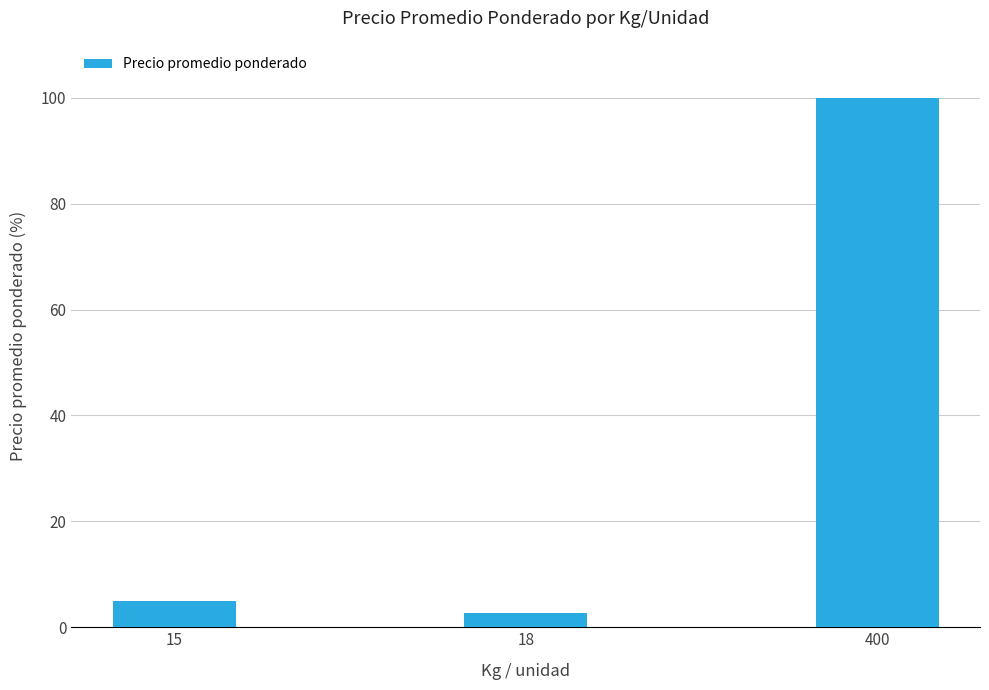

What is the ratio of the value at 18 to the value at 15?

0.5